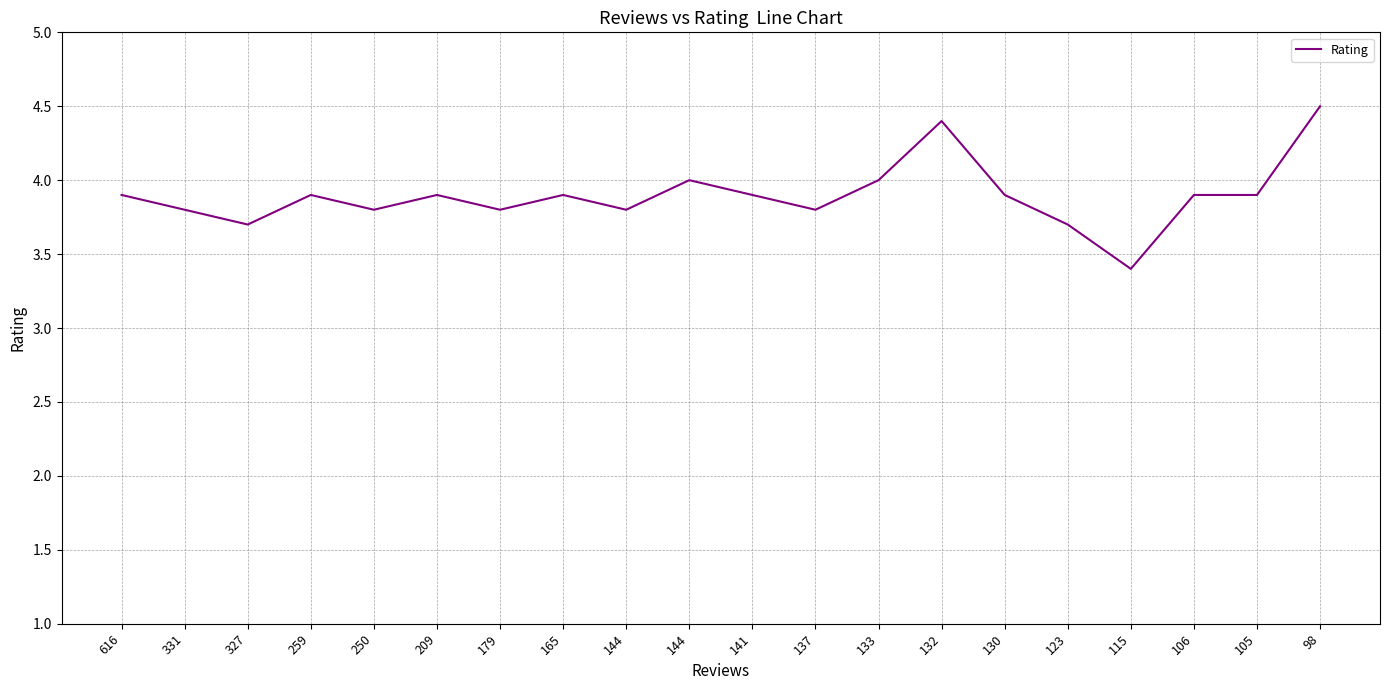

Approximately how many times larger is the value at 98 compared to 144?

1.2